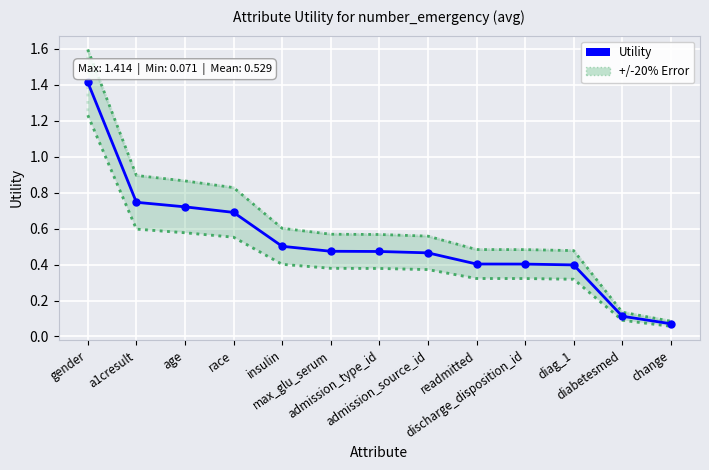

At which category does the chart reach its peak across all series?

gender